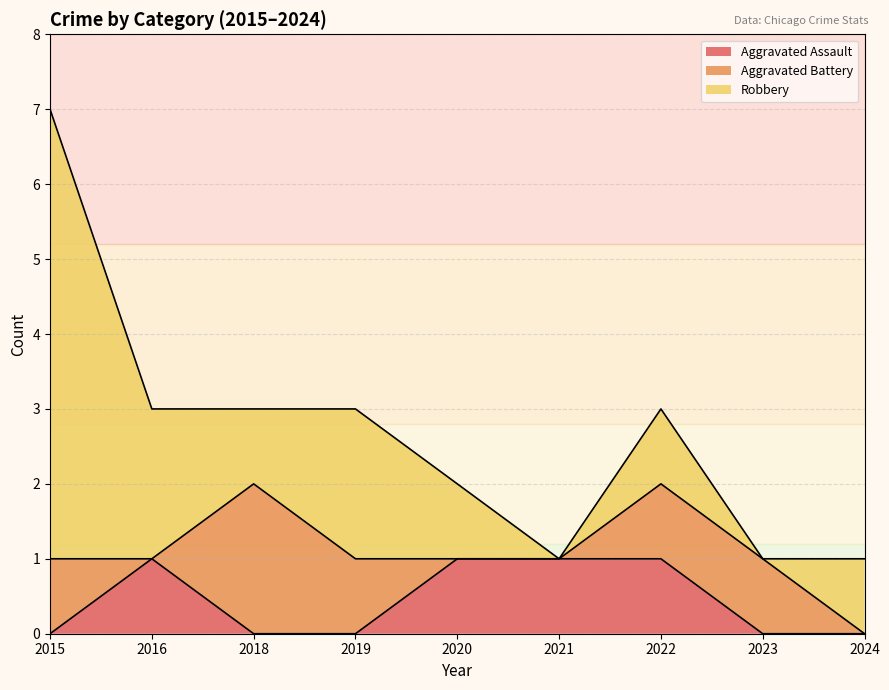

How many data points in Robbery are above 1?

3